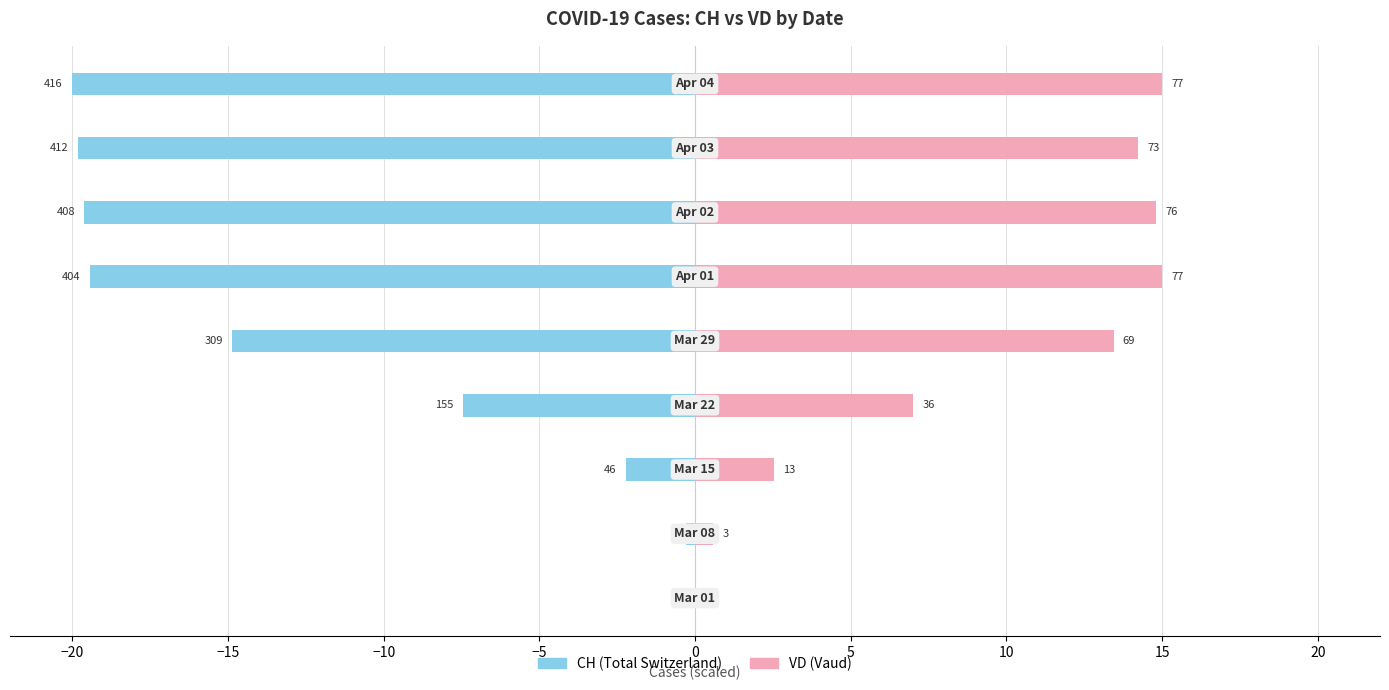

Is it true that VD equals 23.7 at 0?

False